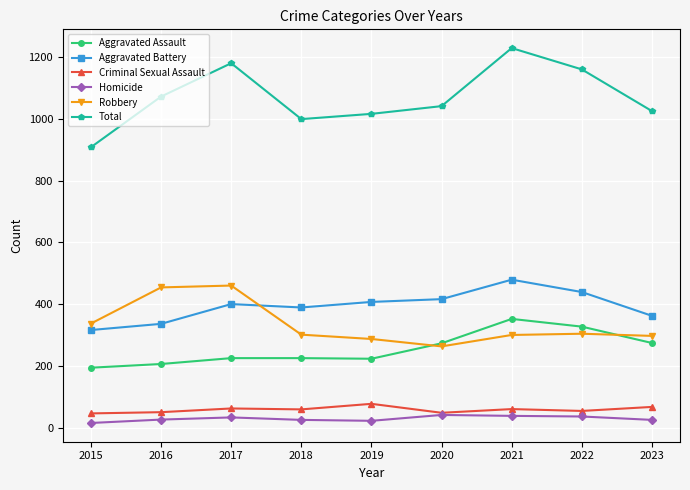

At how many categories does at least one series exceed 119?

9